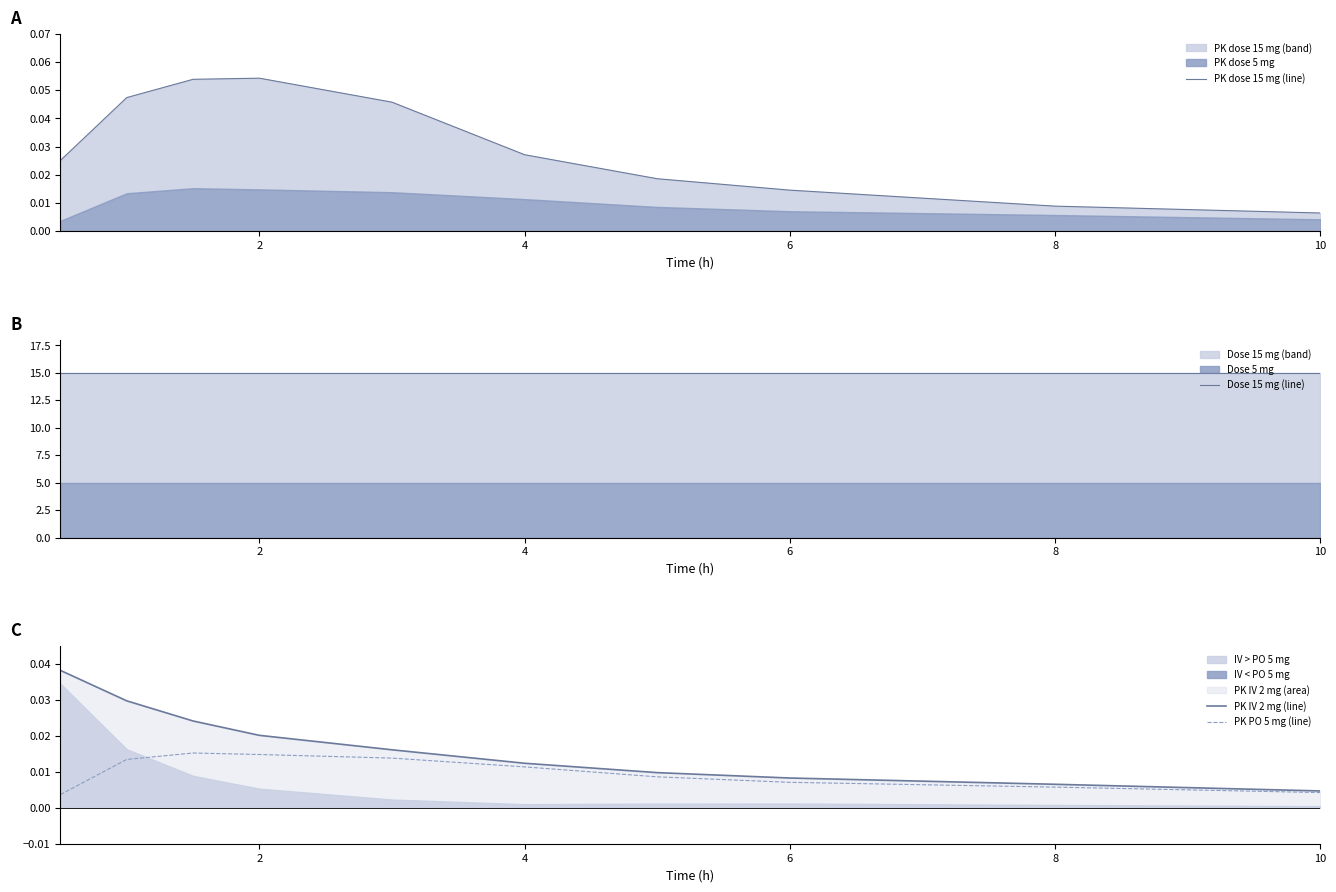

What is the sum of all Dose 15 mg (line) values?

150.0